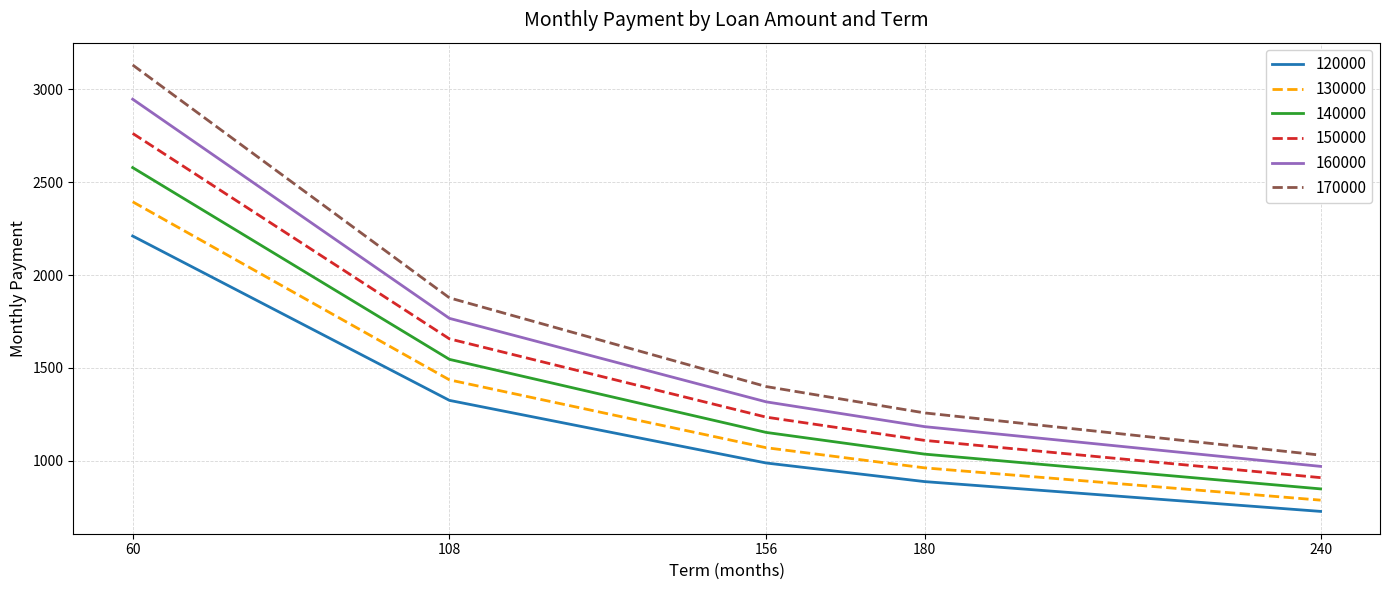

What is the difference between the highest and lowest values at 156?

411.6